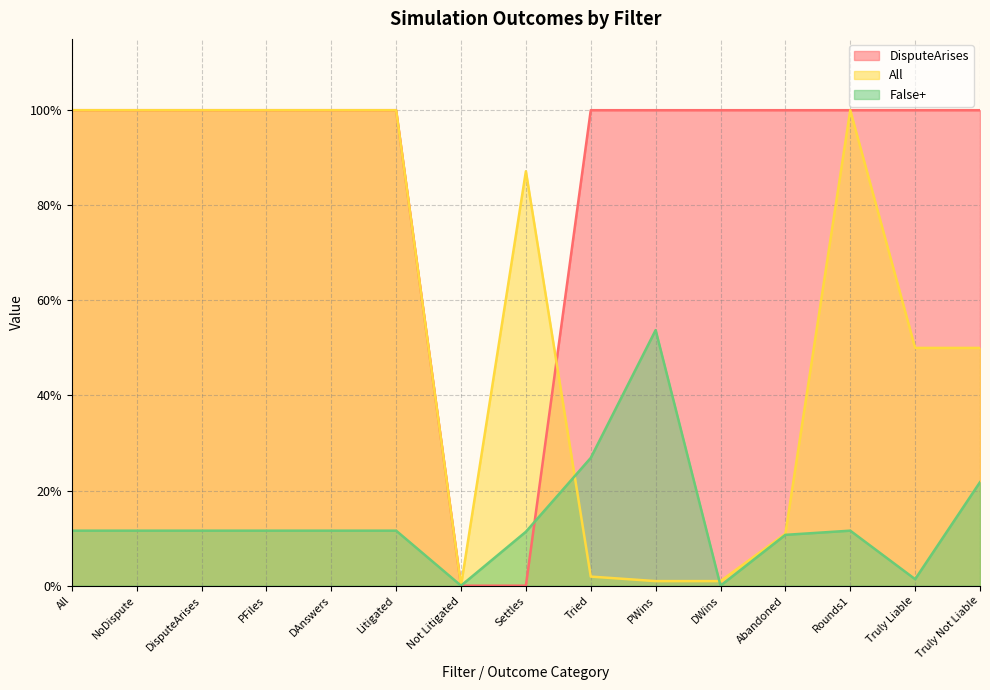

Read the All value at DisputeArises.

1.0